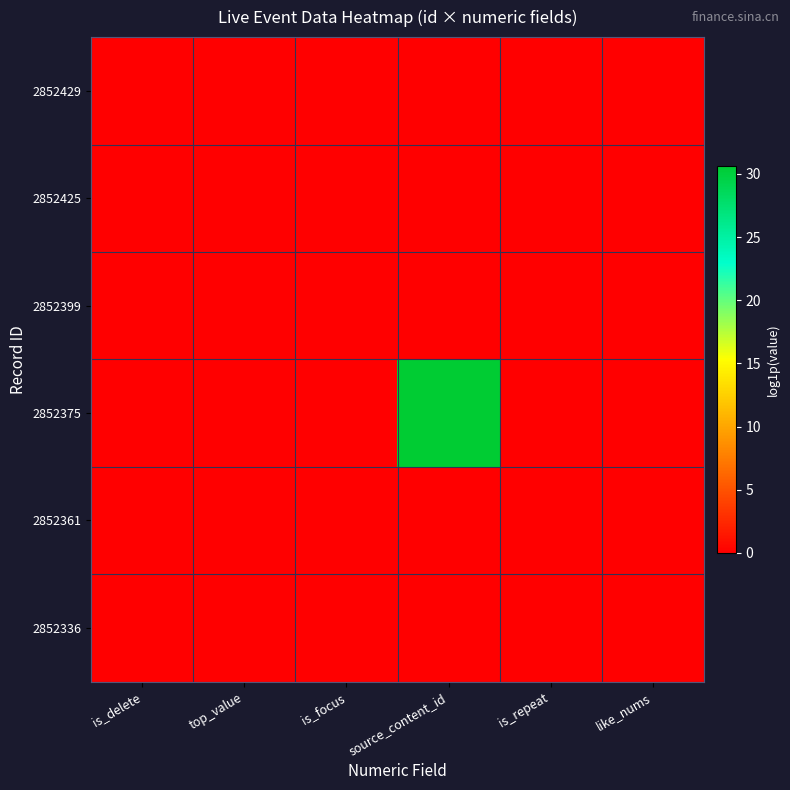

Rank the series by their maximum value, from highest to lowest.

2852375, 2852429, 2852425, 2852399, 2852361, 2852336